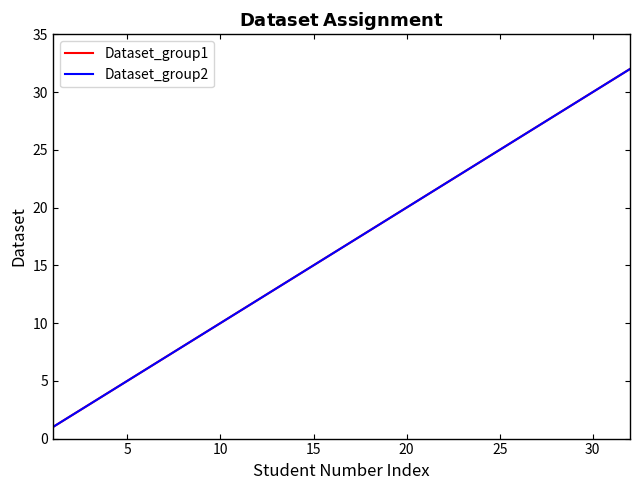

True or false: Dataset_group2 and Dataset_group1 cross at least once.

False